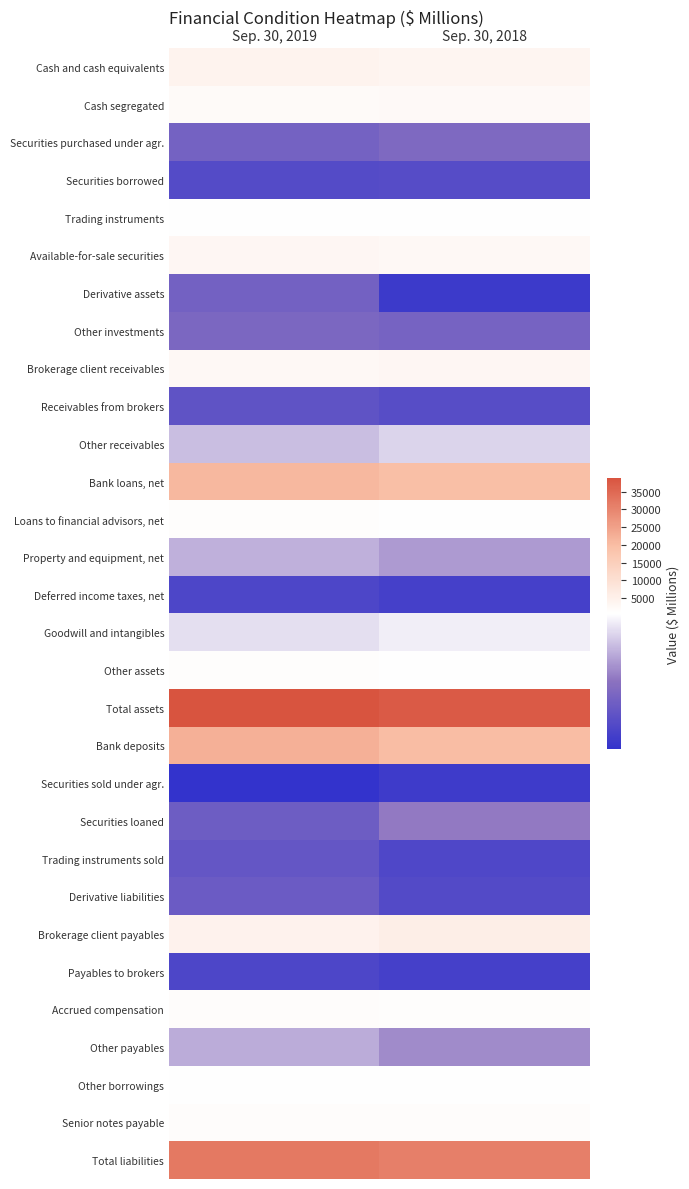

What is the spread (max minus min) of values at Sep. 30, 2018?

37233